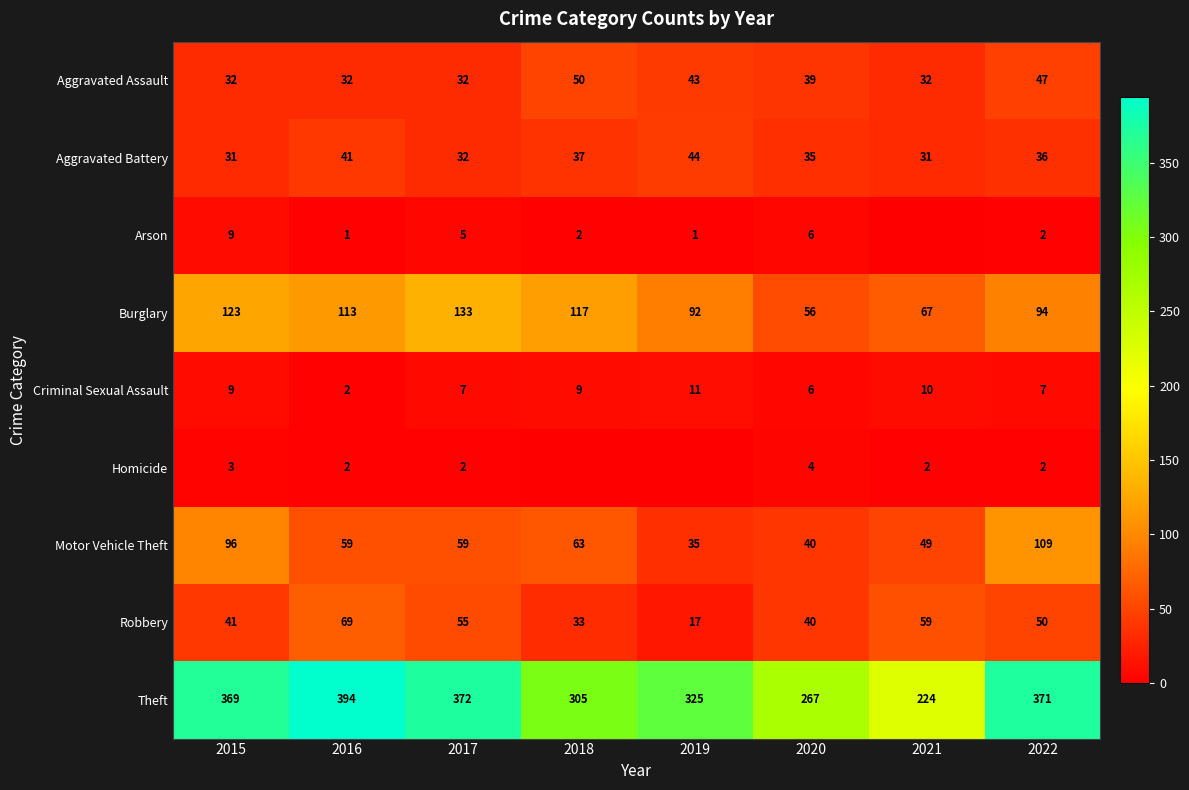

At which label does Aggravated Battery reach its peak?

2019